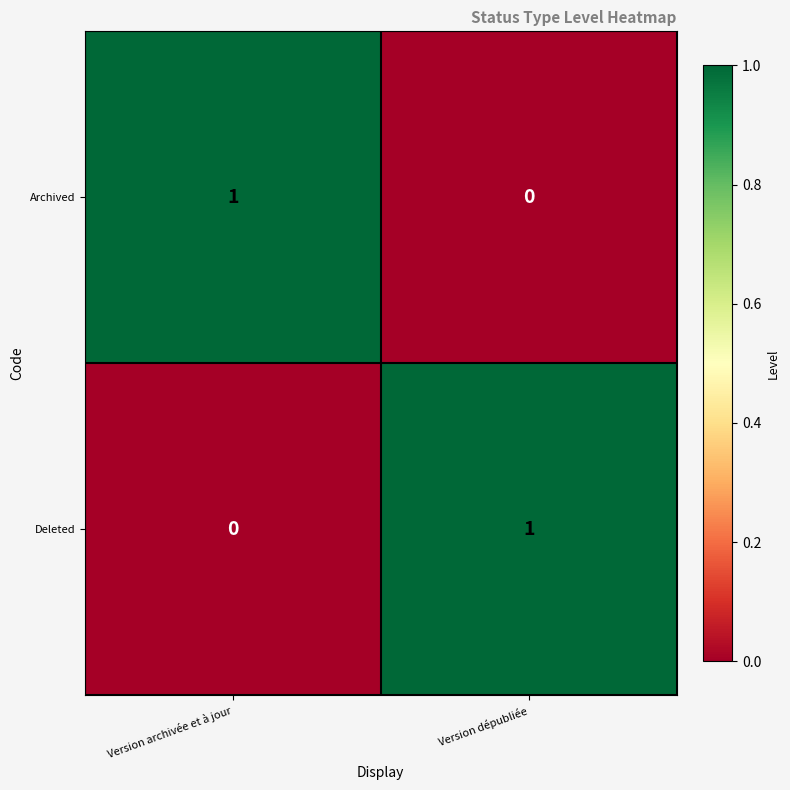

Reading left to right, list all the values displayed in this chart.

Archived: 1	0
Deleted: 0	1